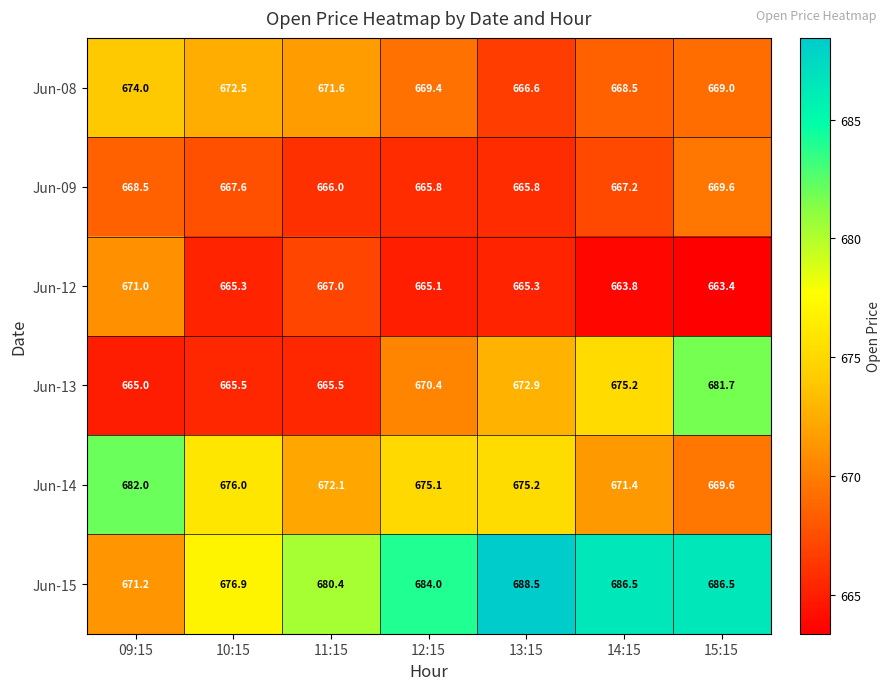

What is the average value of the Jun-14 series?

674.5